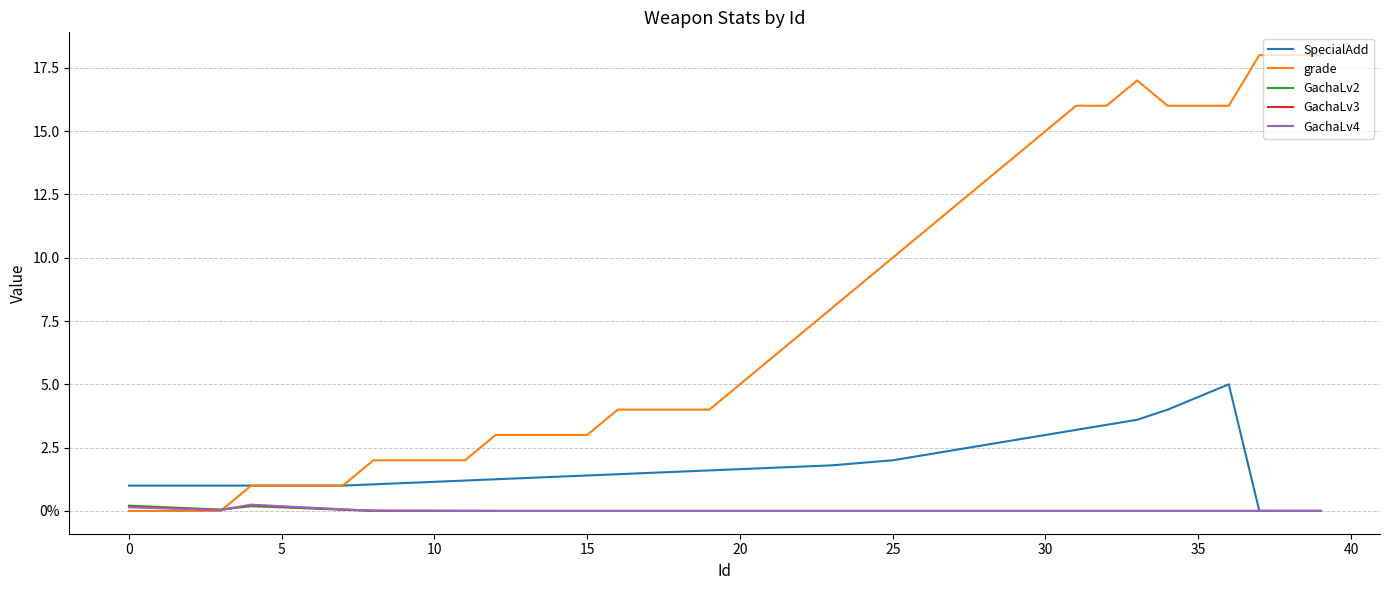

What are all the series names shown in the legend?

SpecialAdd, grade, GachaLv2, GachaLv3, GachaLv4